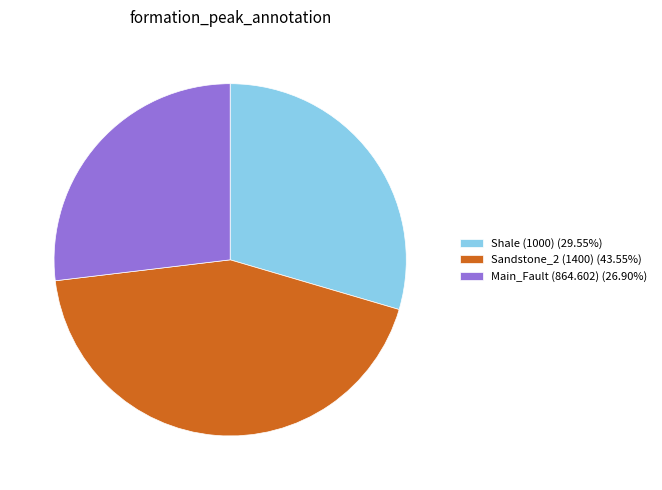

What is the ratio of the value at Shale (1000) (29.55%) to the value at Sandstone_2 (1400) (43.55%)?

0.7